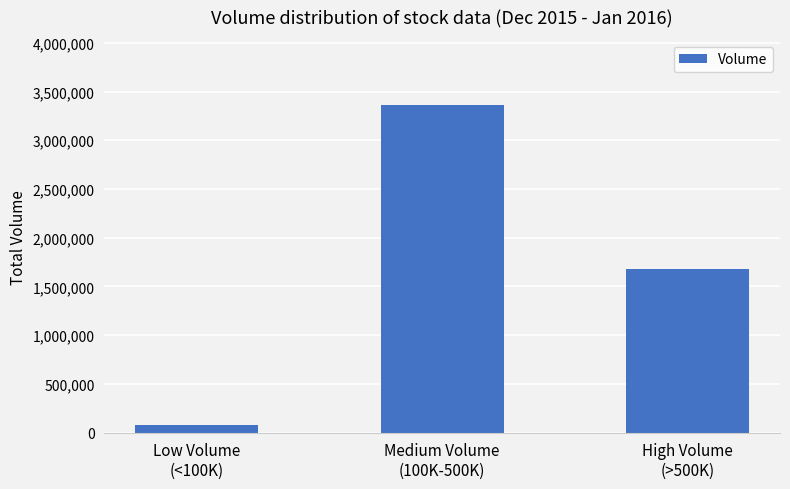

What is the average value?

1702567